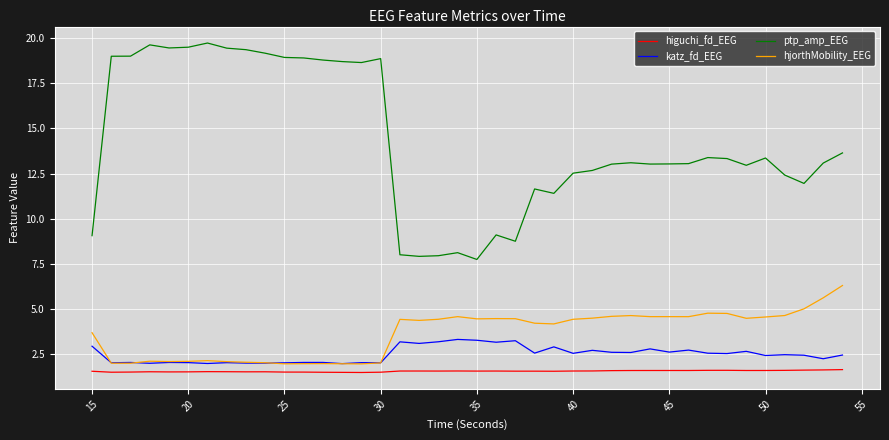

List the series in order of their peak value, lowest first.

higuchi_fd_EEG, katz_fd_EEG, hjorthMobility_EEG, ptp_amp_EEG